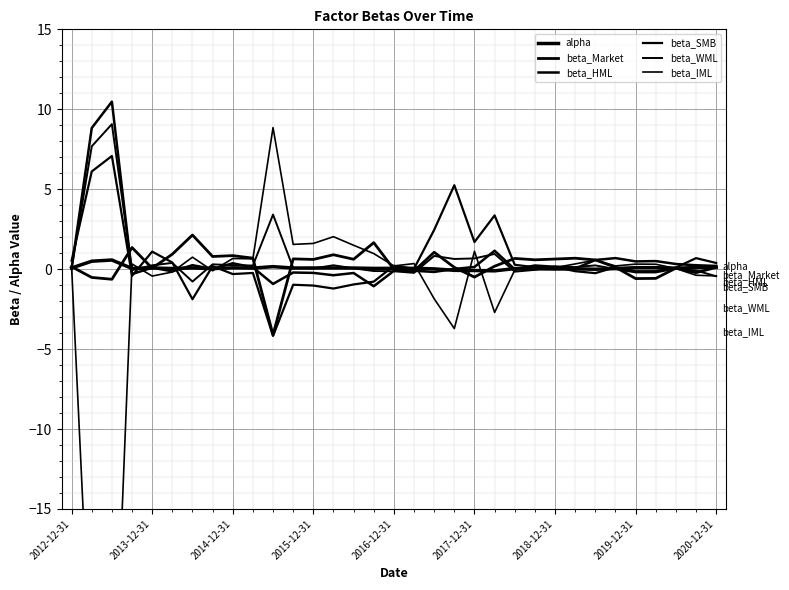

Where is beta_WML nearest to the value 4?

10